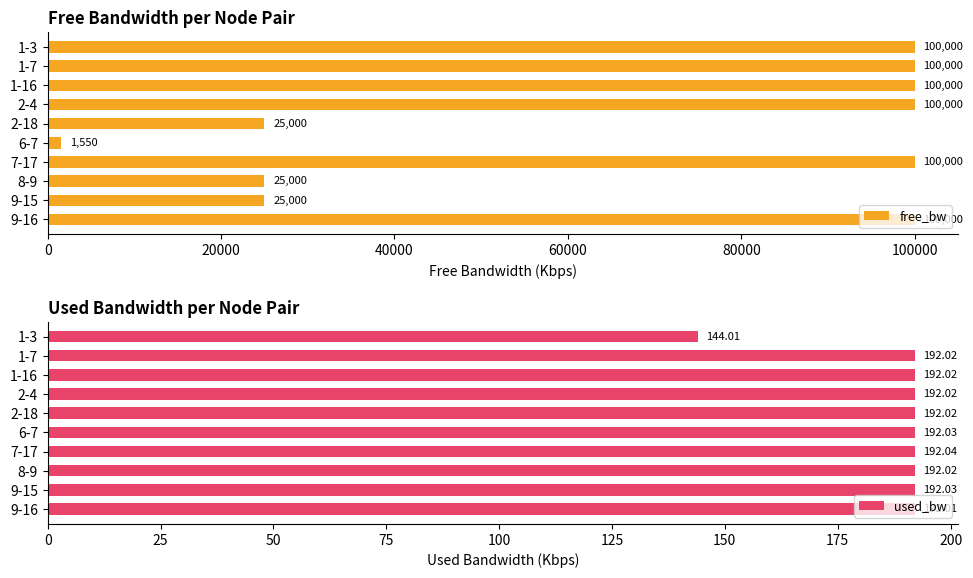

How many data points does each series have?

10